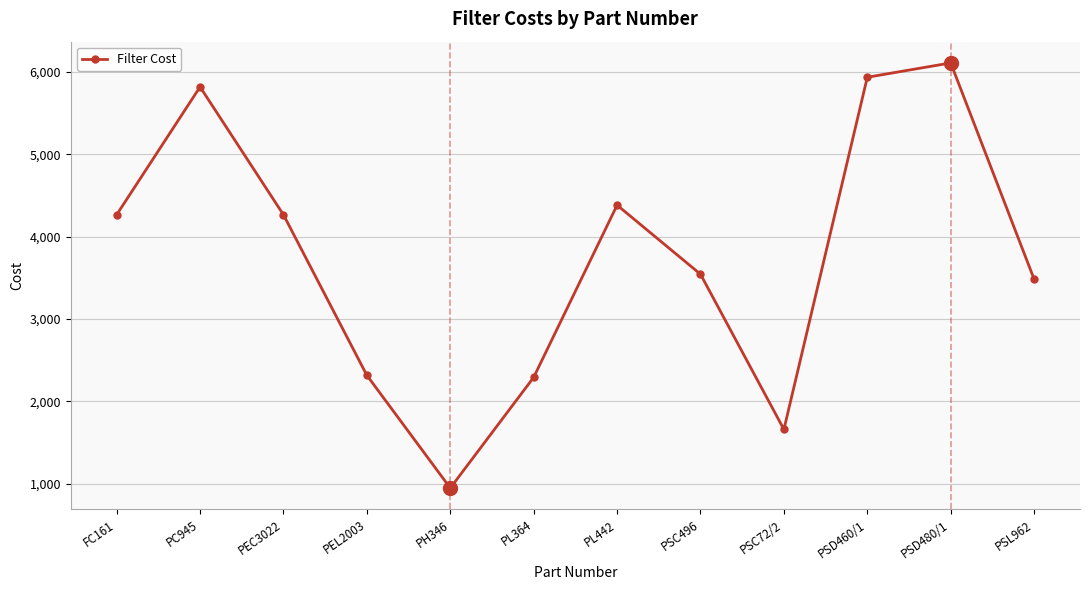

What is the label of the 3rd point from the left?

PEC3022